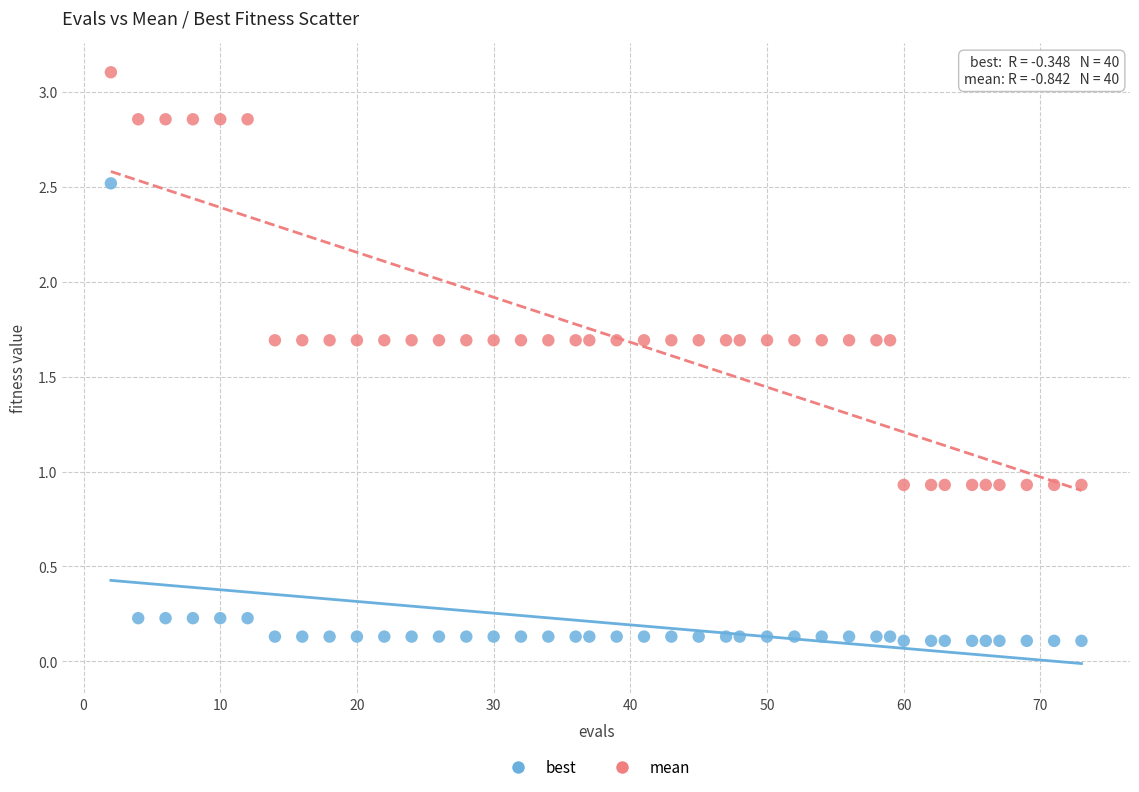

Across all data points, what is the range of X values (max minus min)?

71.0